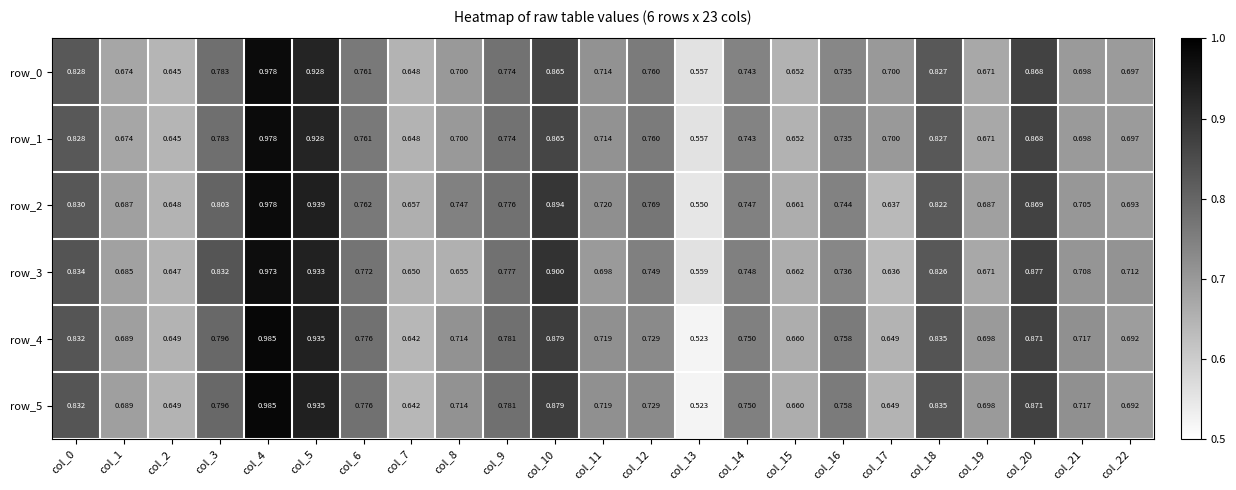

Is it true that row_1 equals 0.8 at col_0?

True